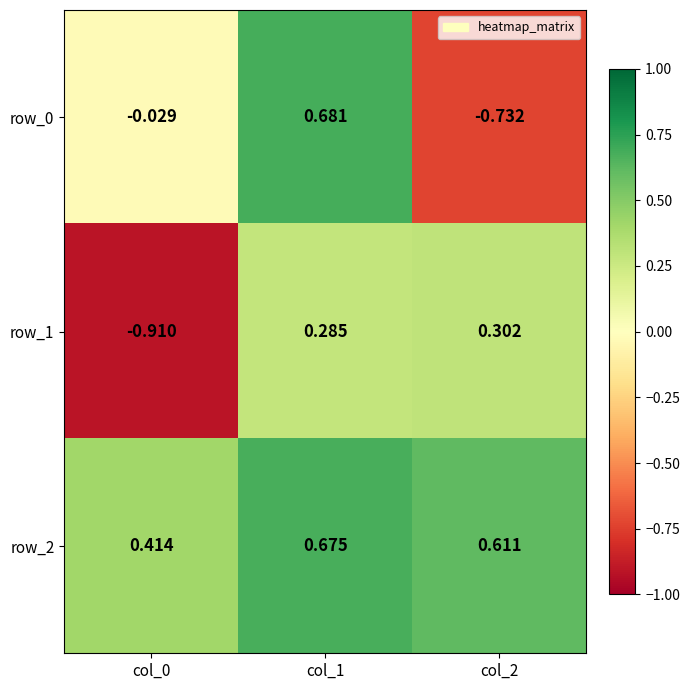

Is the value of row_1 at col_2 greater than the value of row_0 at col_1?

No